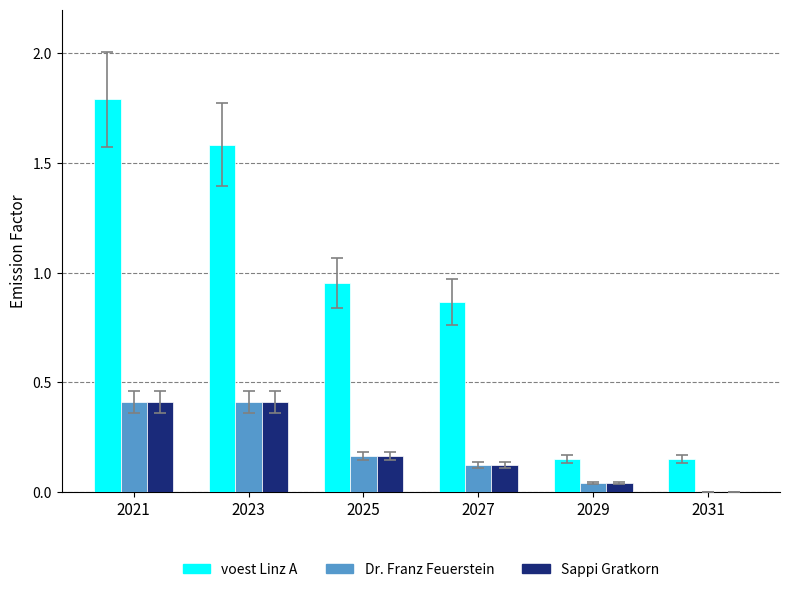

Which series has the largest total across all categories?

voest Linz A